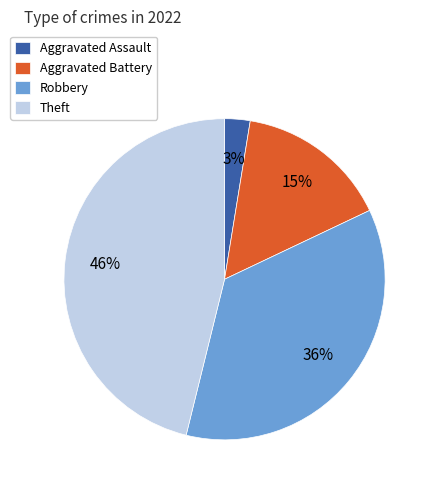

How many segments does this pie chart have?

4